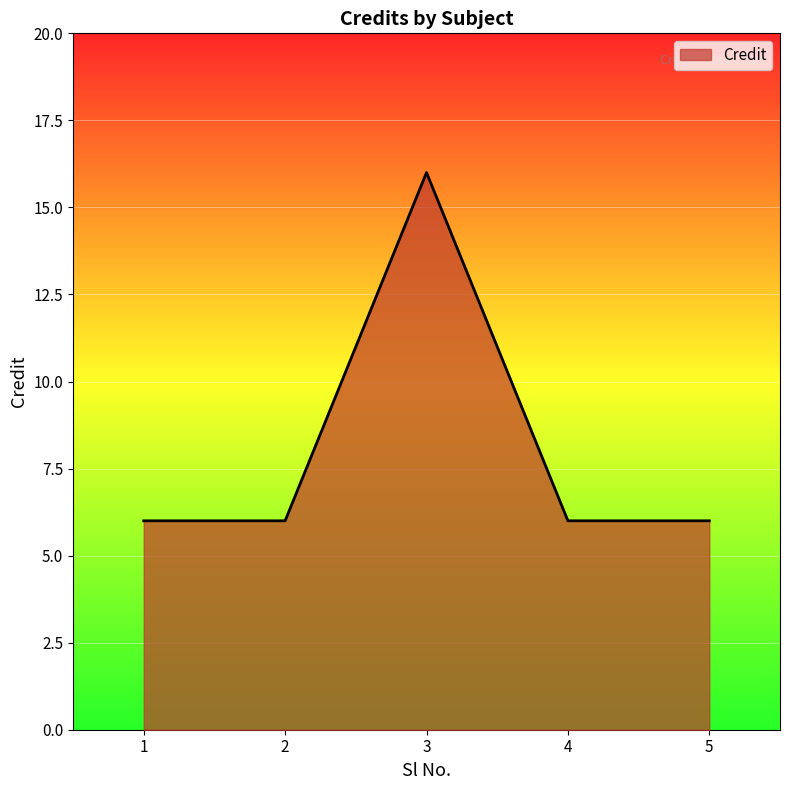

How many interior local peaks (higher than both neighbors) does the data have?

1